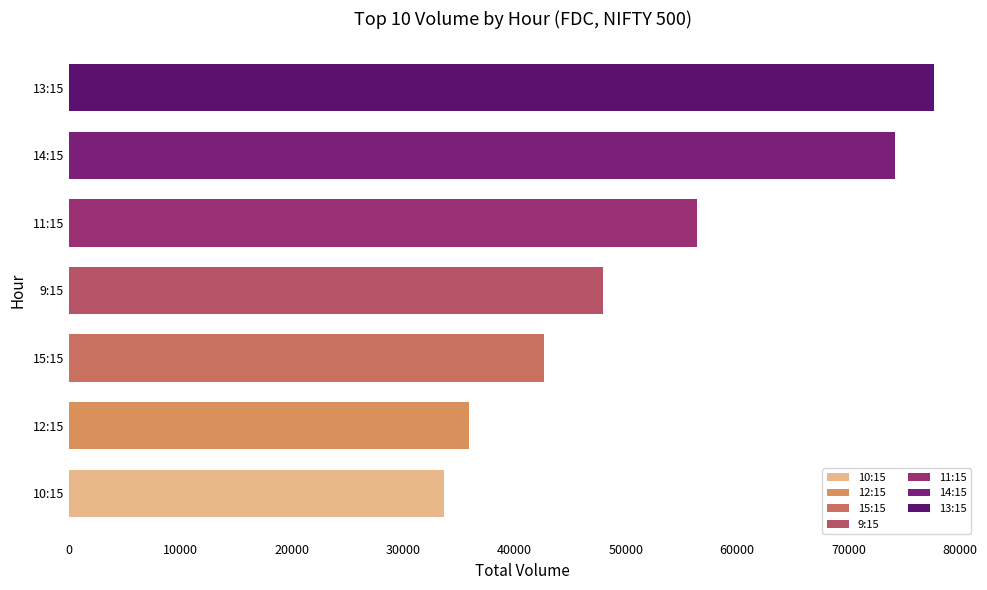

Rank the categories by value from highest to lowest.

13:15, 14:15, 11:15, 9:15, 15:15, 12:15, 10:15